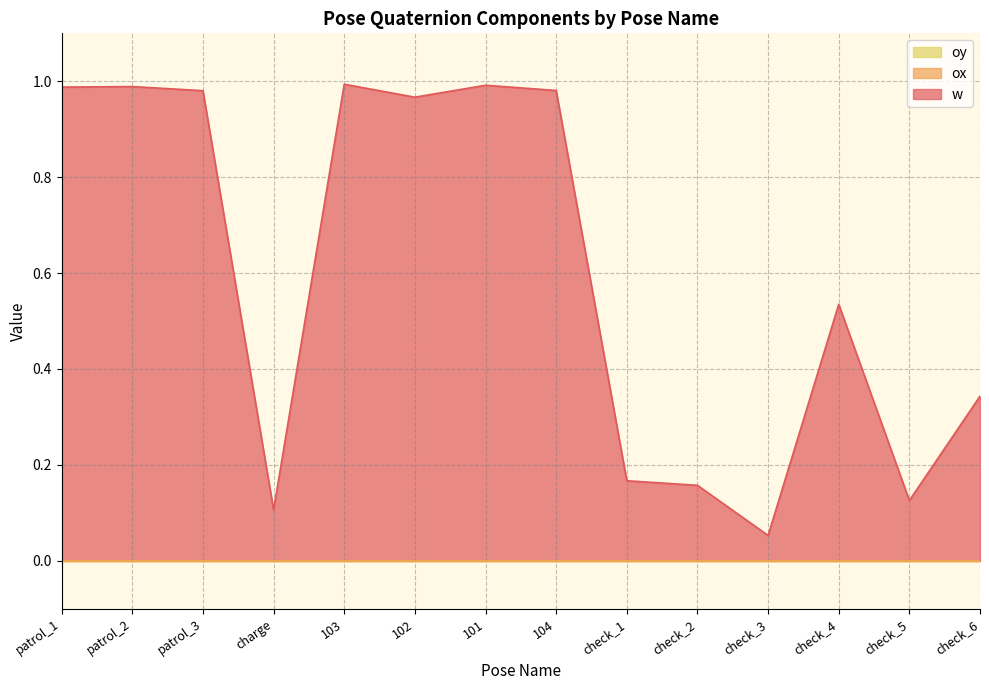

What is the label of the 4th point from the left?

charge